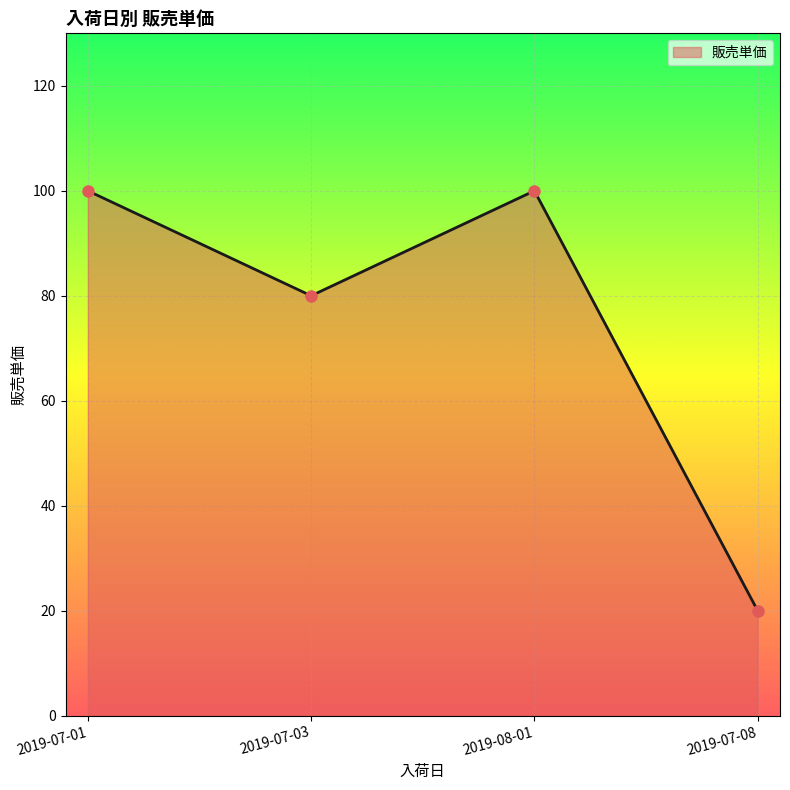

Reading right to left, extract all data points from this chart.

20	100	80	100